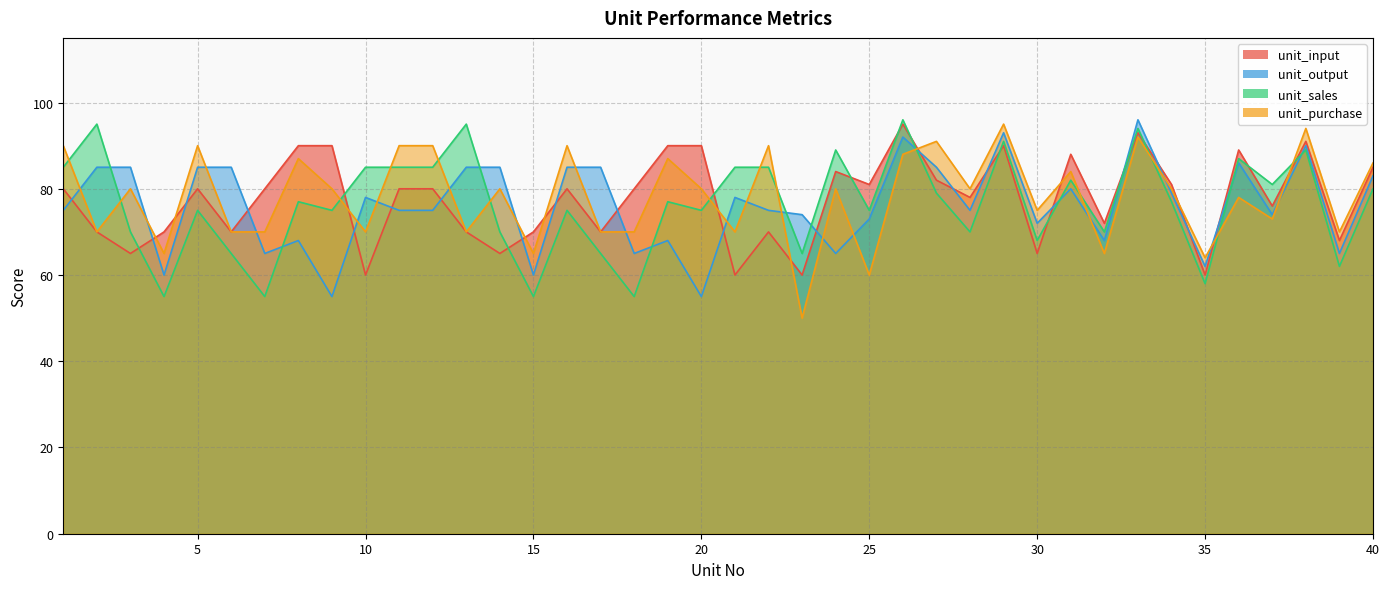

Where is unit_sales nearest to the value 75?

5